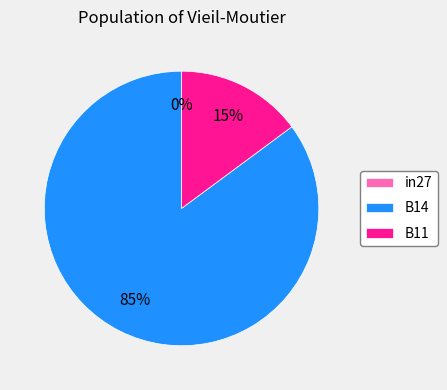

What is the total percentage of B14 and in27?

85.1%